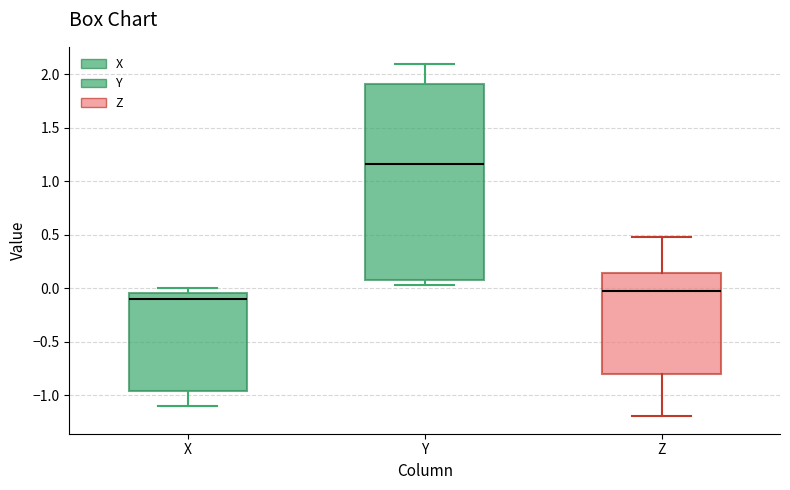

Which box's median line is the lowest?

X